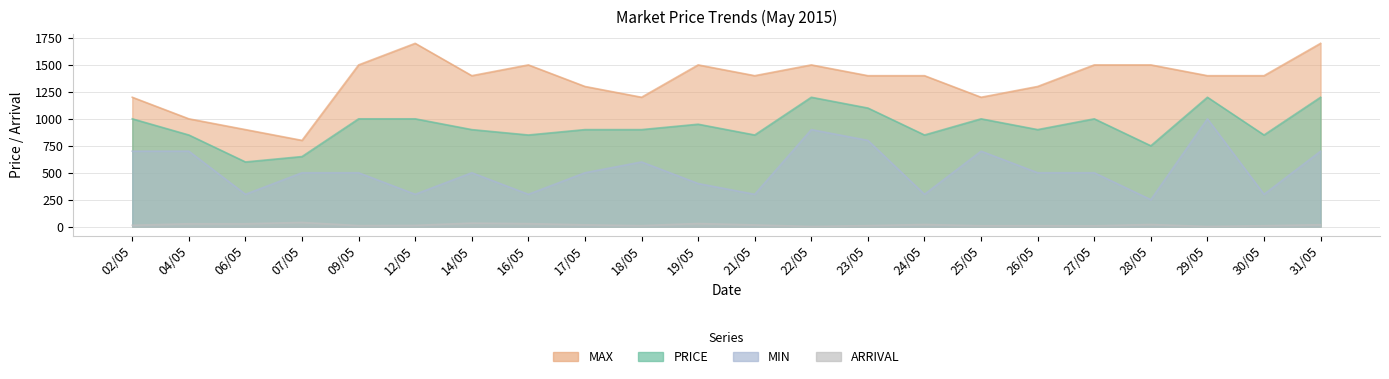

Rank the series by their average value, from lowest to highest.

ARRIVAL, MIN, PRICE, MAX